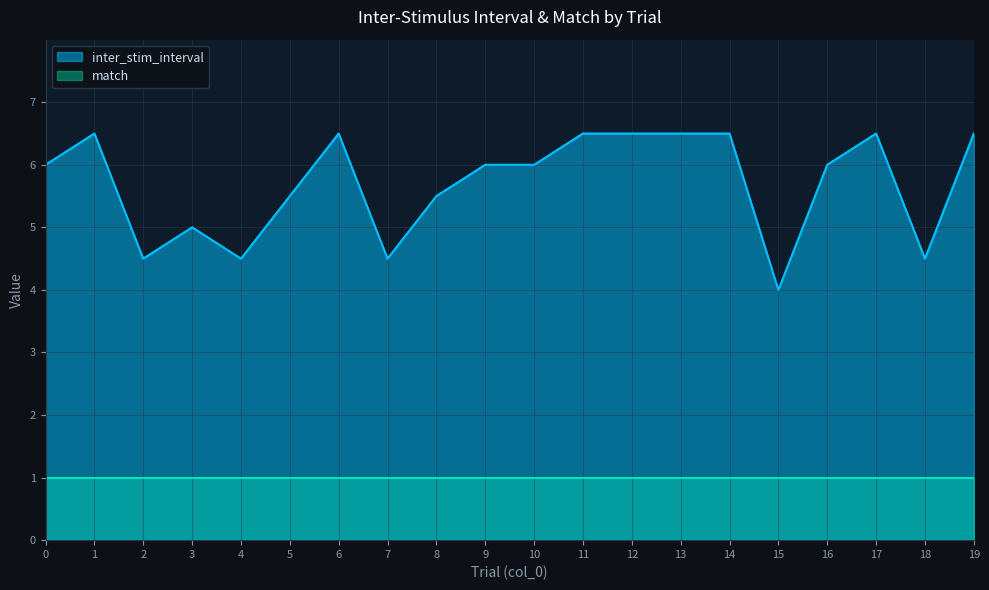

Is it true that the value at 1 is 6.5?

True